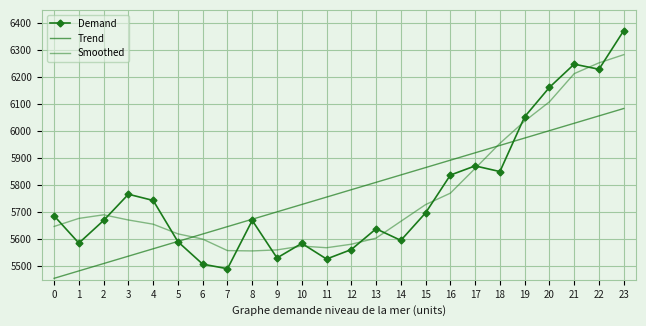

What is the average value of the Trend series?

5770.1